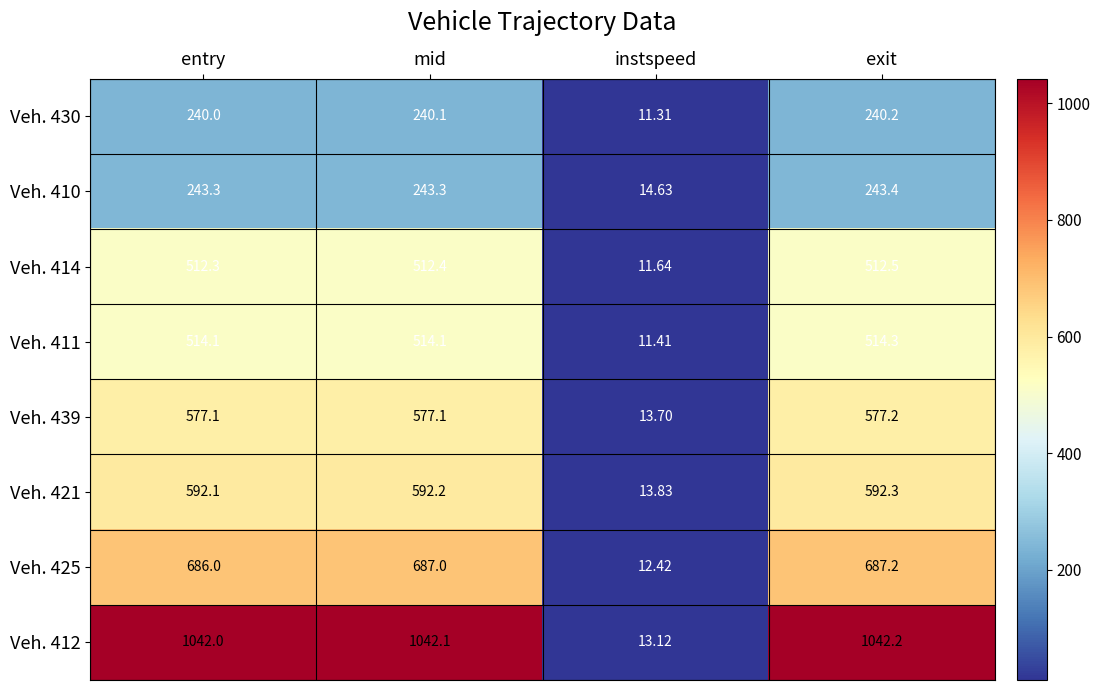

At which category is the sum across all series the highest?

exit